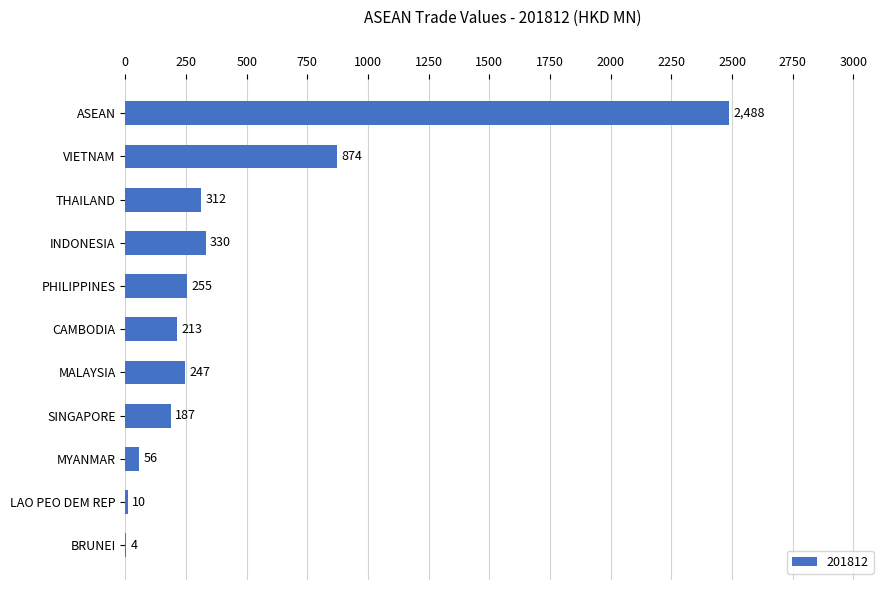

The value at MYANMAR is 56.2. True or false?

True